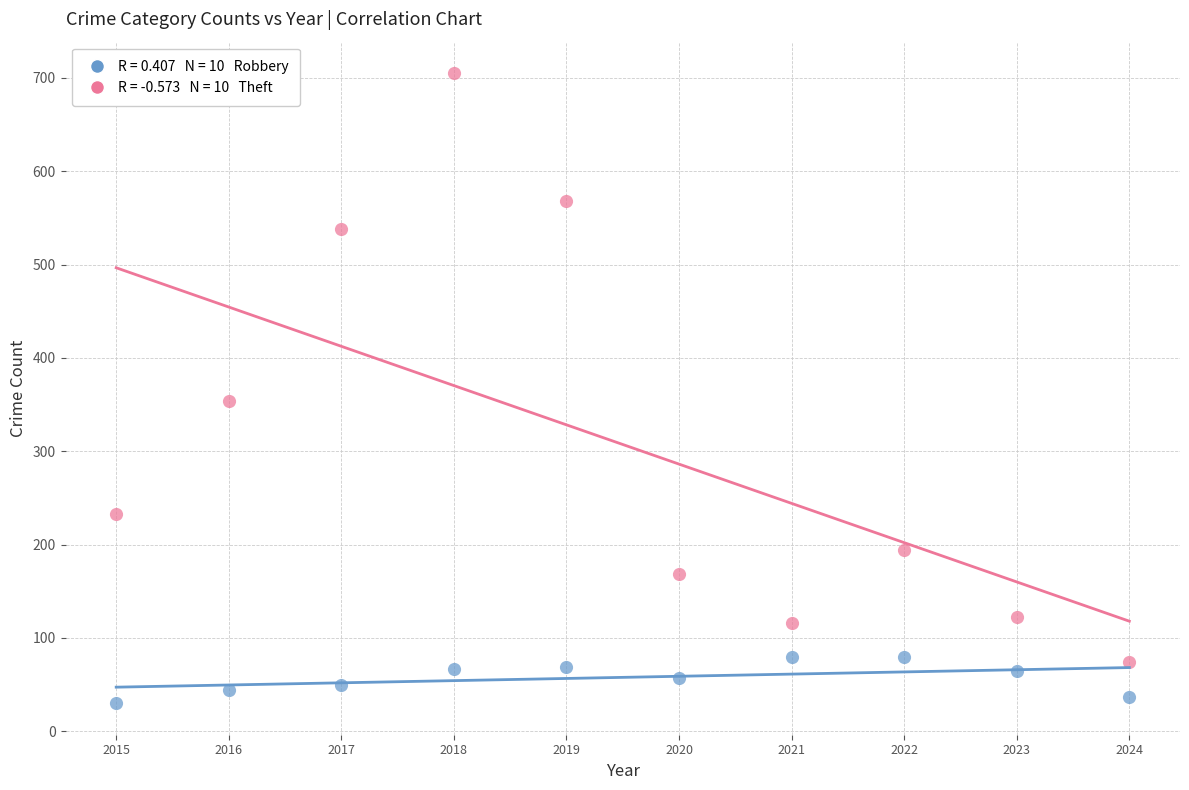

Across all data points, what is the range of X values (max minus min)?

9